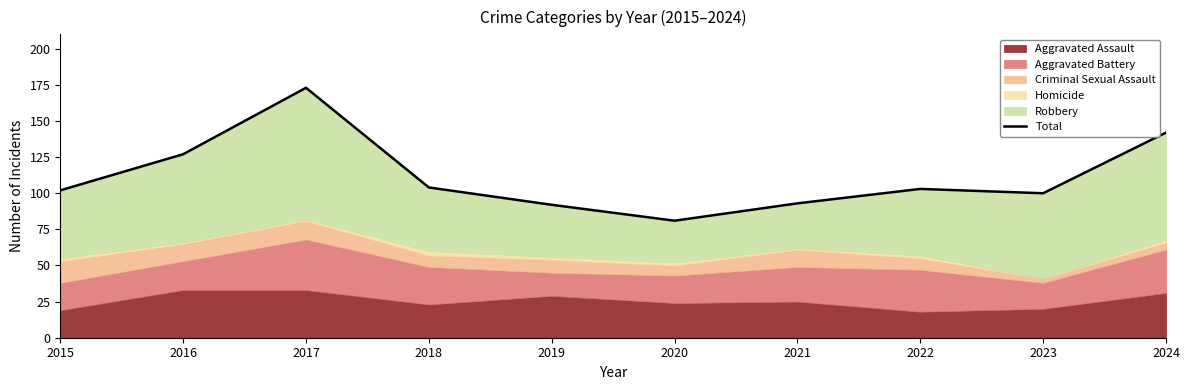

Reading left to right, extract all data points from this chart.

2015=102	2016=127	2017=173	2018=104	2019=92	2020=81	2021=93	2022=103	2023=100	2024=142